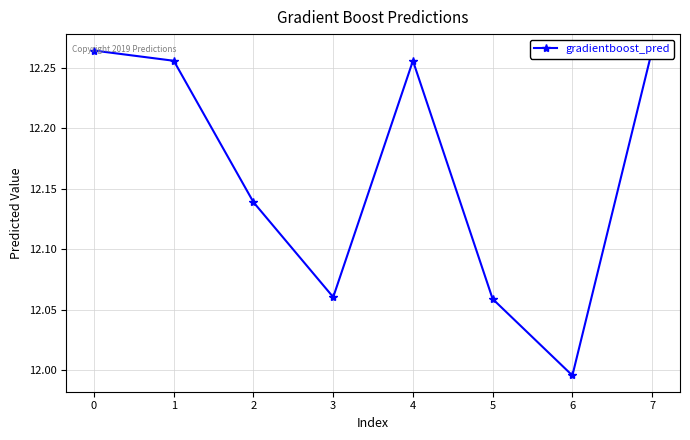

What is the change in value from 5 to 6?

-0.1